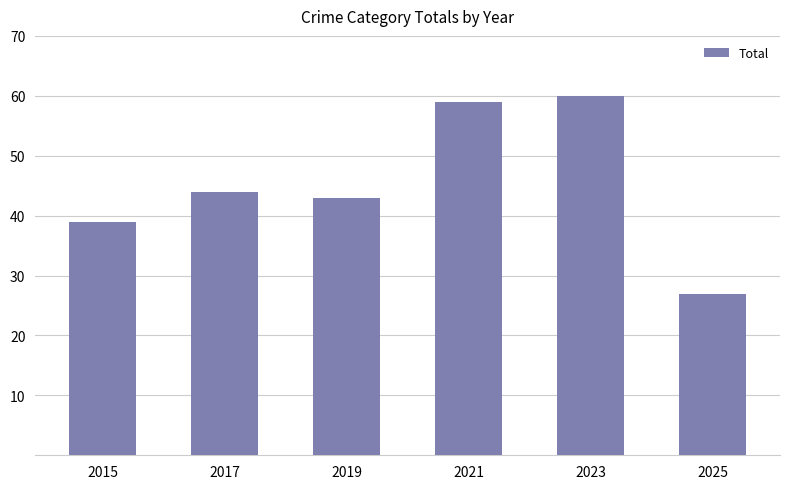

What is the sum of all values?

272